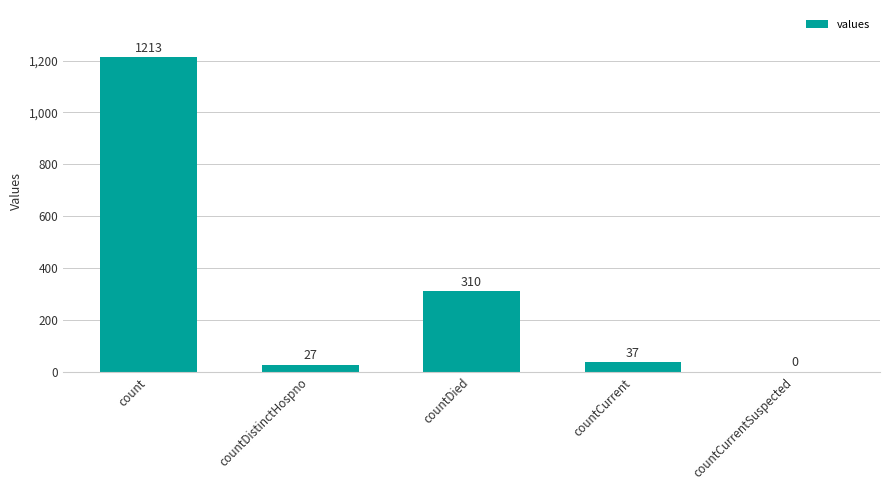

Reading left to right, extract all data points from this chart.

1213	27	310	37	0